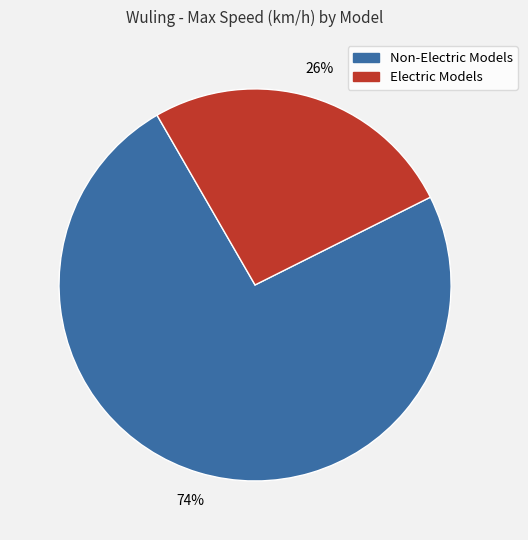

Does any single category account for the majority?

Yes